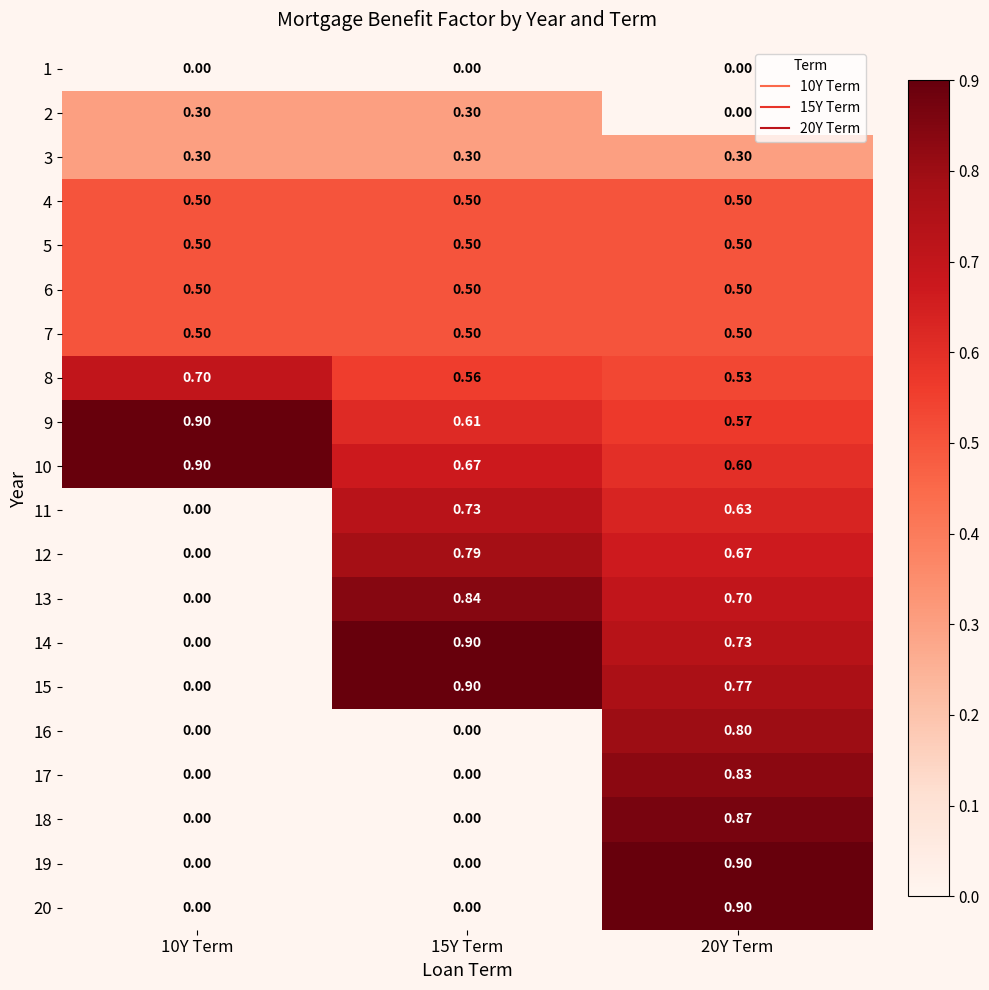

Is the value of 12 at 20Y Term greater than the value of 5 at 20Y Term?

Yes